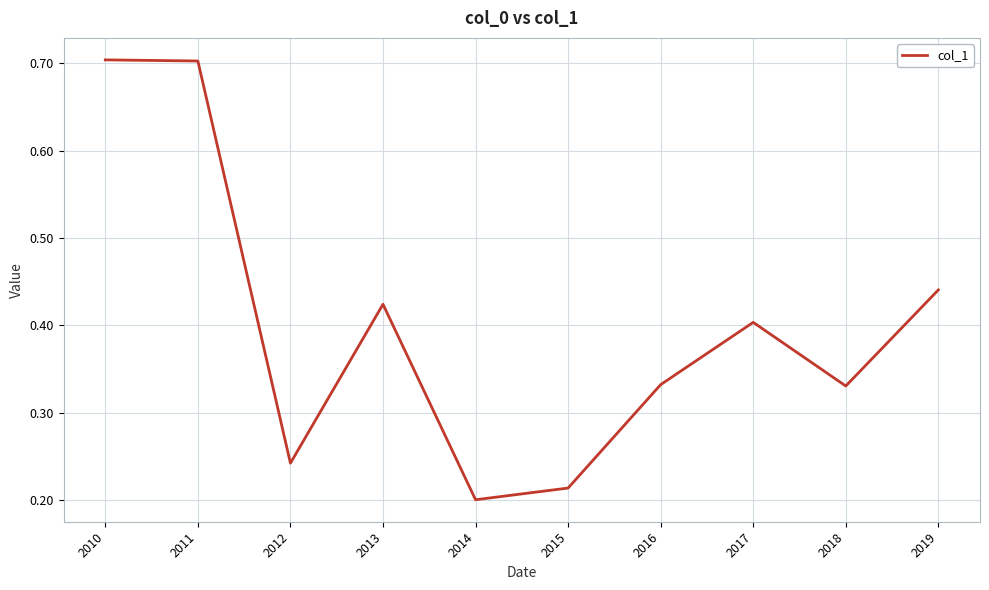

True or false: the data shows 0.1 at 2012.

False